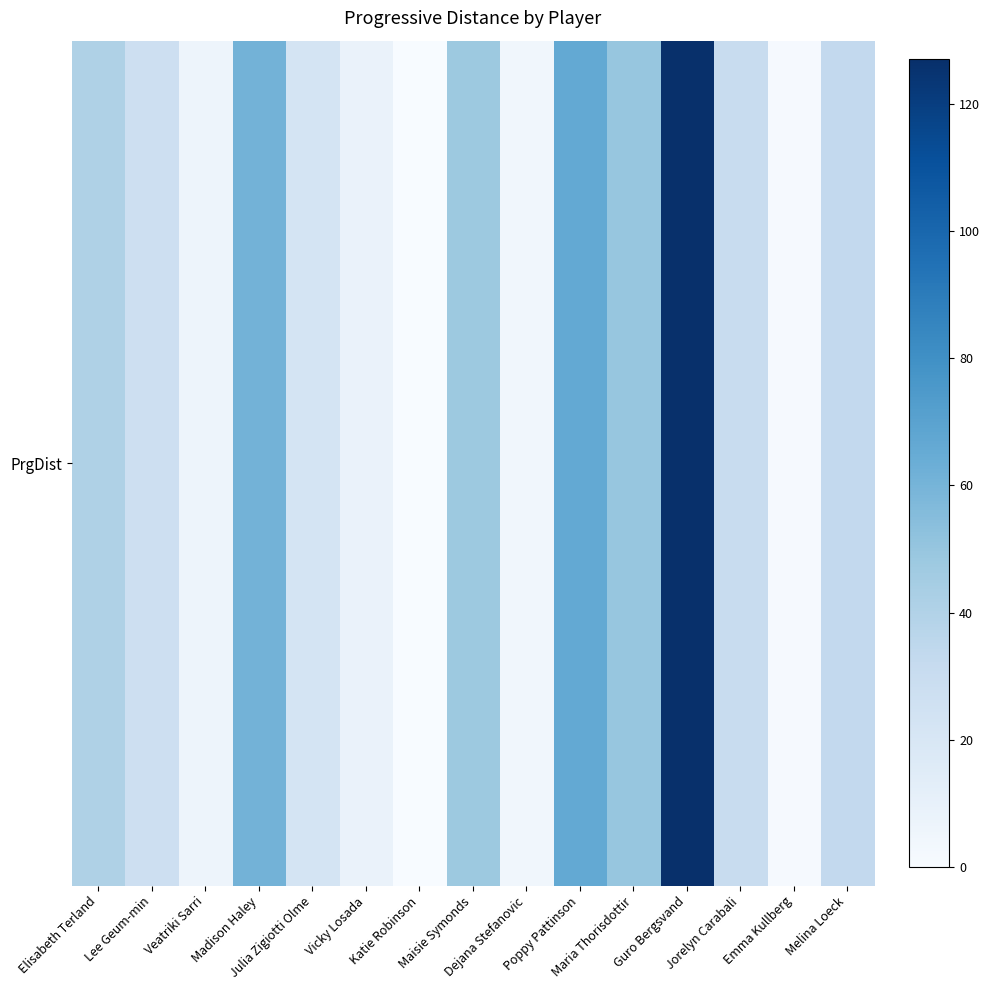

List the labels in order of value, largest first.

Guro Bergsvand, Poppy Pattinson, Madison Haley, Maria Thorisdottir, Maisie Symonds, Elisabeth Terland, Melina Loeck, Jorelyn Carabali, Lee Geum-min, Julia Zigiotti Olme, Vicky Losada, Veatriki Sarri, Dejana Stefanovic, Emma Kullberg, Katie Robinson